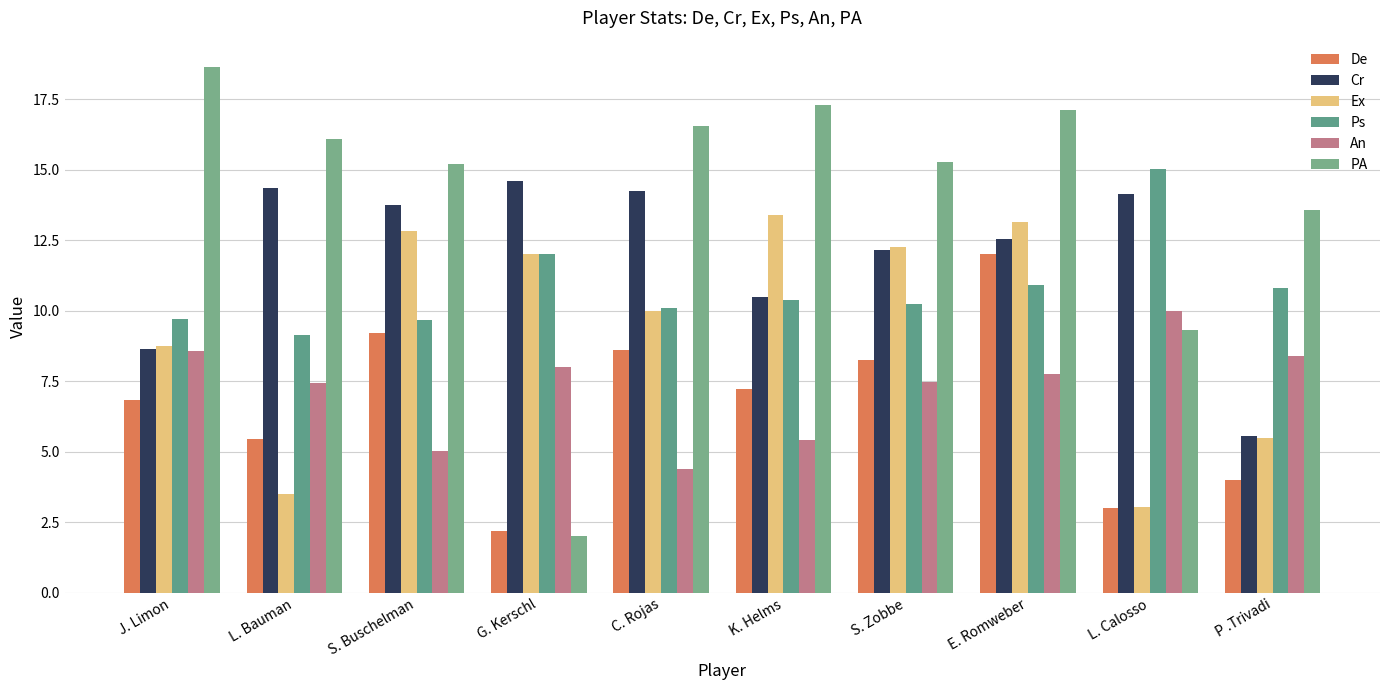

How many bars are there in each group?

6